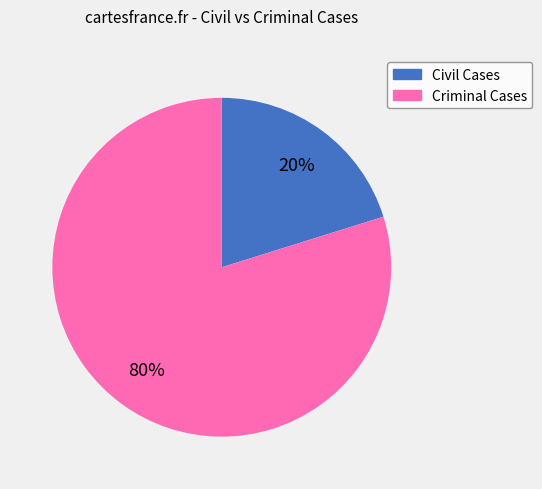

The Criminal Cases slice represents 80% of the pie. True or false?

True